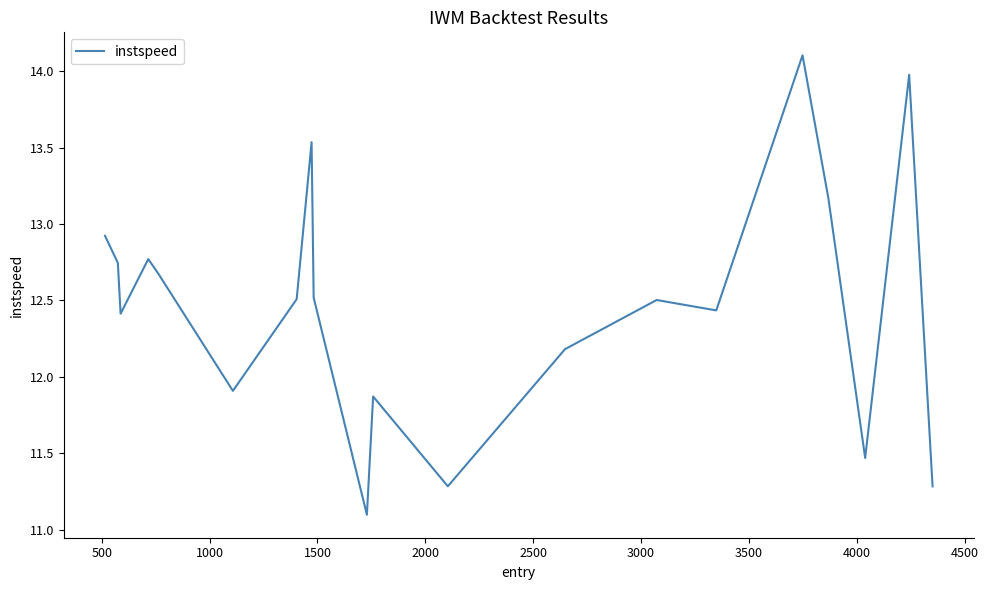

What is the difference between the maximum and minimum values?

3.0